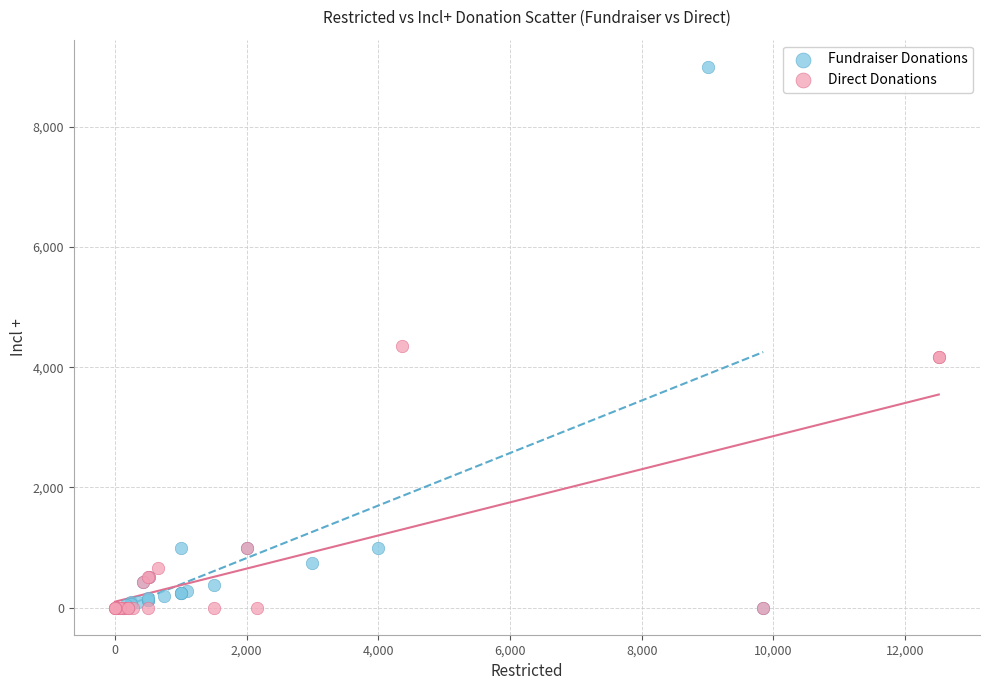

Which series has the widest spread of Y values?

Fundraiser Donations